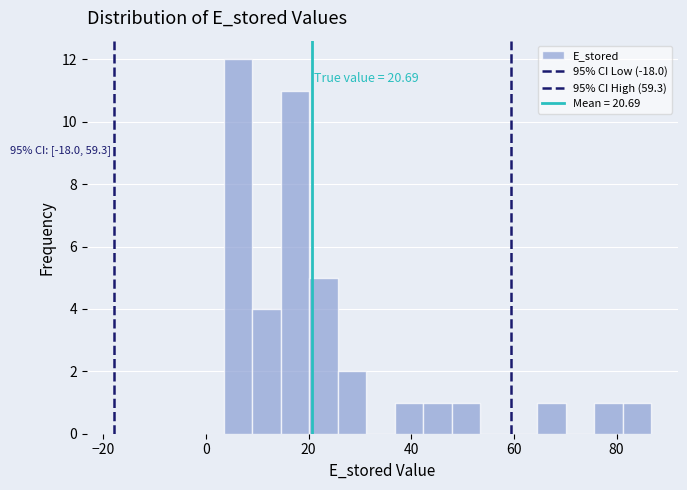

Read against the x-axis, roughly where is the centre of the tallest bar?

6